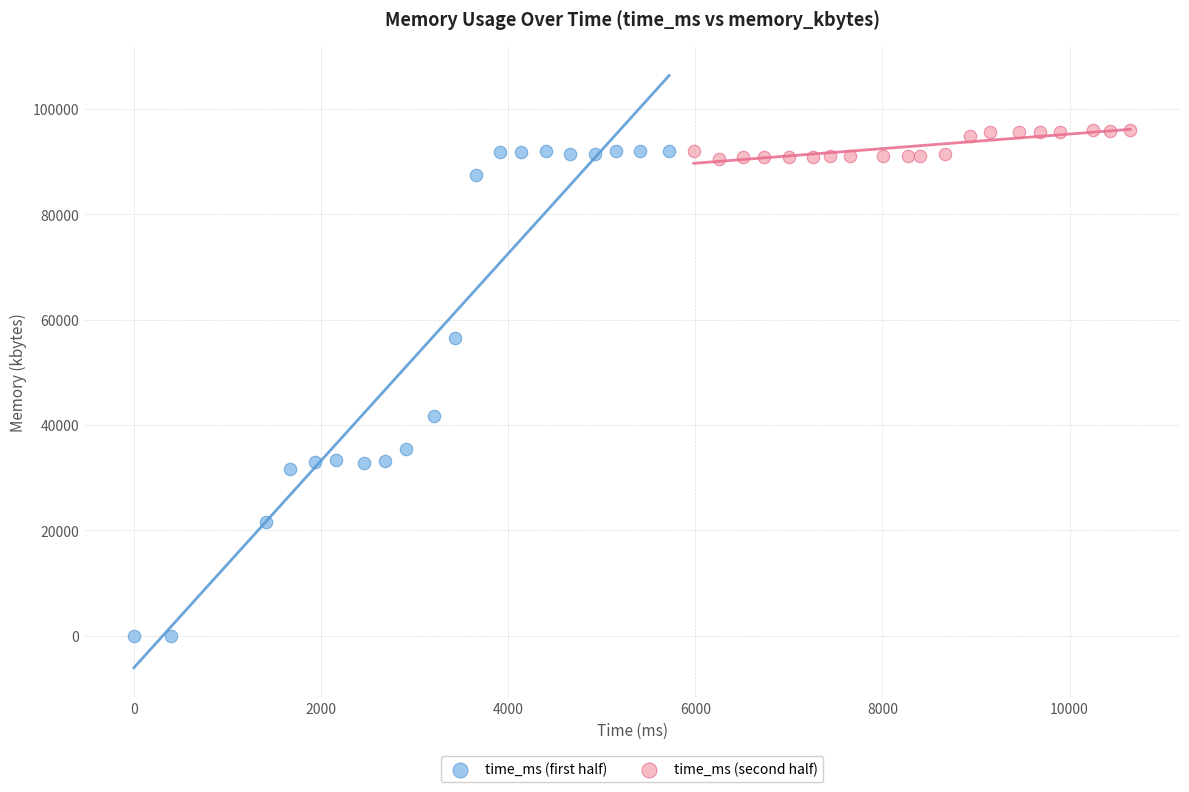

What are all the series names shown in the legend?

time_ms (first half), time_ms (second half)